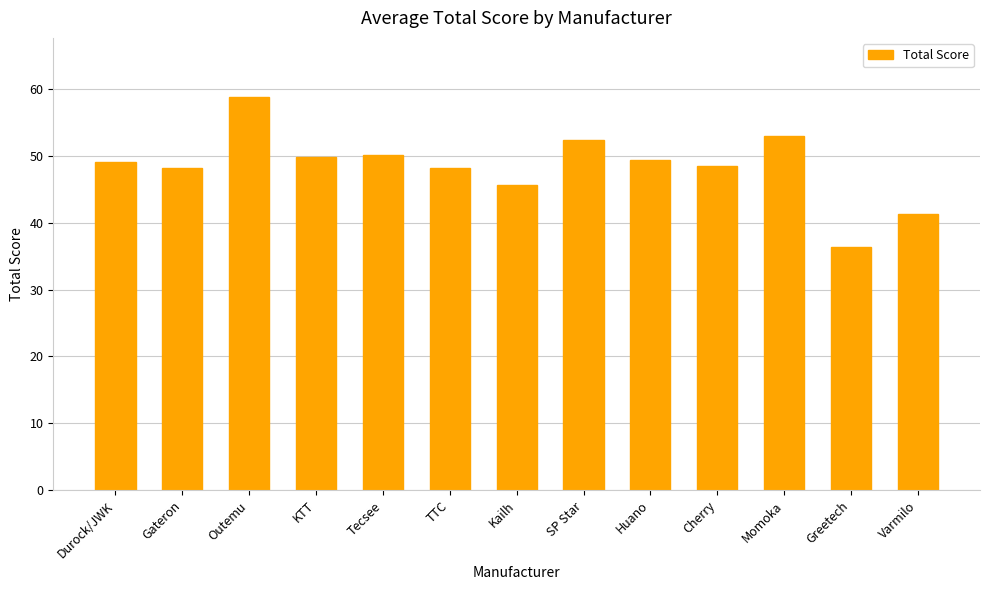

What is the label of the 6th bar from the right?

SP Star